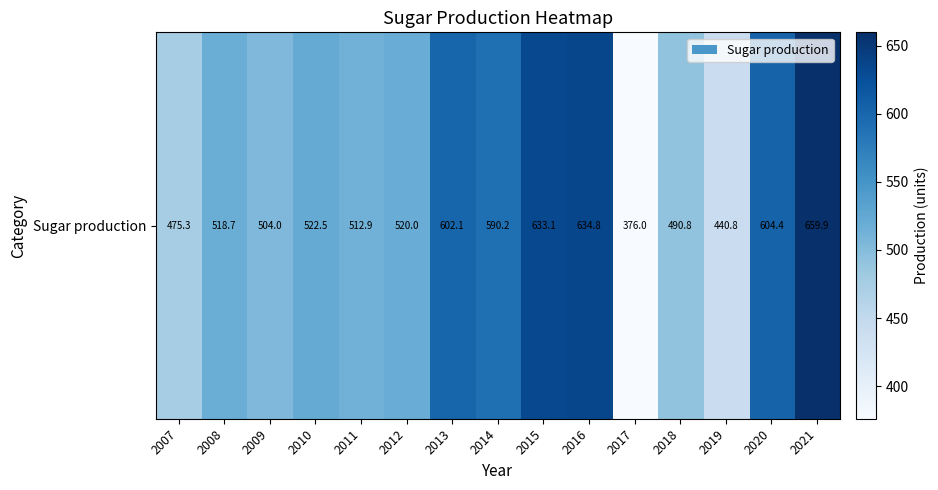

Read the value at 2021.

659.9